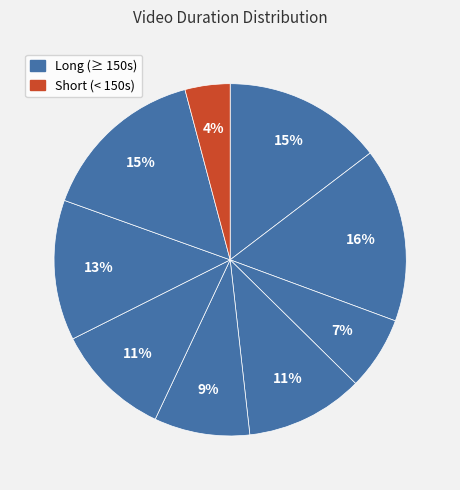

To the nearest percent, what is the difference between the largest and smallest slice percentages?

12%